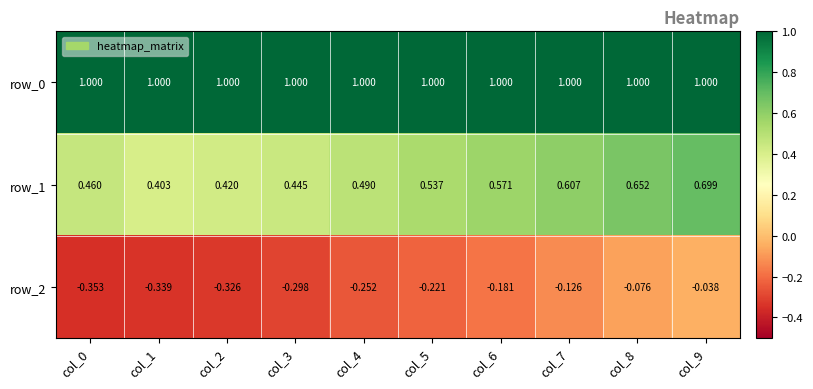

Reading left to right, extract all data points from this chart.

row_0: col_0=1.0	col_1=1.0	col_2=1.0	col_3=1.0	col_4=1.0	col_5=1.0	col_6=1.0	col_7=1.0	col_8=1.0	col_9=1.0
row_1: col_0=0.5	col_1=0.4	col_2=0.4	col_3=0.4	col_4=0.5	col_5=0.5	col_6=0.6	col_7=0.6	col_8=0.7	col_9=0.7
row_2: col_0=-0.4	col_1=-0.3	col_2=-0.3	col_3=-0.3	col_4=-0.3	col_5=-0.2	col_6=-0.2	col_7=-0.1	col_8=-0.1	col_9=-0.0